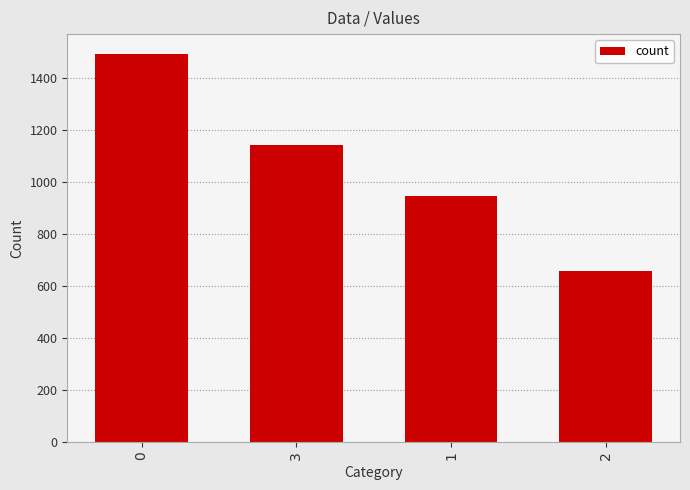

Rank the categories by value from lowest to highest.

2, 1, 3, 0